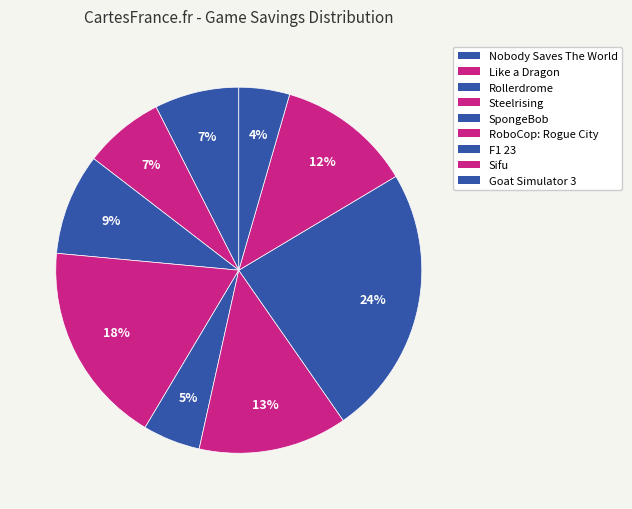

Does any single category account for the majority?

No